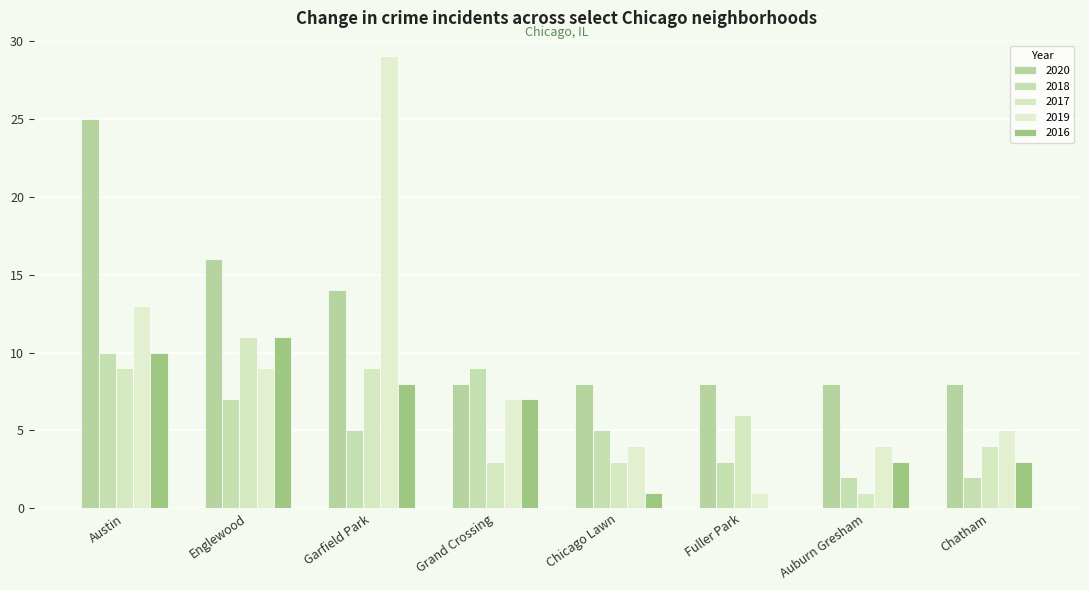

Reading right to left, extract all data points from this chart.

2020: Chatham=8	Auburn Gresham=8	Fuller Park=8	Chicago Lawn=8	Grand Crossing=8	Garfield Park=14	Englewood=16	Austin=25
2018: Chatham=2	Auburn Gresham=2	Fuller Park=3	Chicago Lawn=5	Grand Crossing=9	Garfield Park=5	Englewood=7	Austin=10
2017: Chatham=4	Auburn Gresham=1	Fuller Park=6	Chicago Lawn=3	Grand Crossing=3	Garfield Park=9	Englewood=11	Austin=9
2019: Chatham=5	Auburn Gresham=4	Fuller Park=1	Chicago Lawn=4	Grand Crossing=7	Garfield Park=29	Englewood=9	Austin=13
2016: Chatham=3	Auburn Gresham=3	Fuller Park=0	Chicago Lawn=1	Grand Crossing=7	Garfield Park=8	Englewood=11	Austin=10